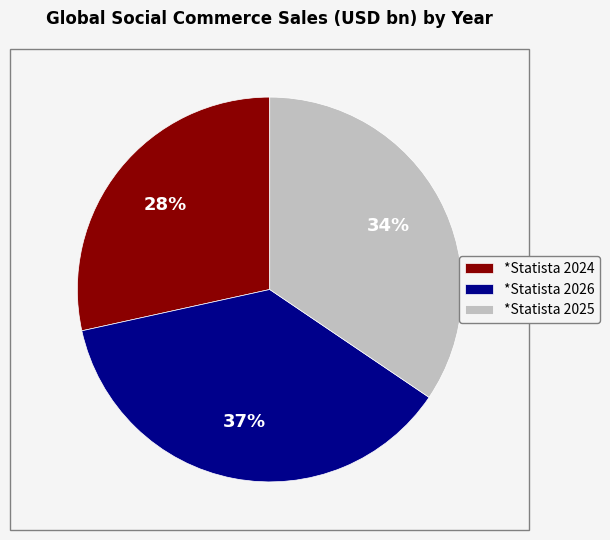

Combined, do *Statista 2024 and *Statista 2025 account for over 50%?

Yes